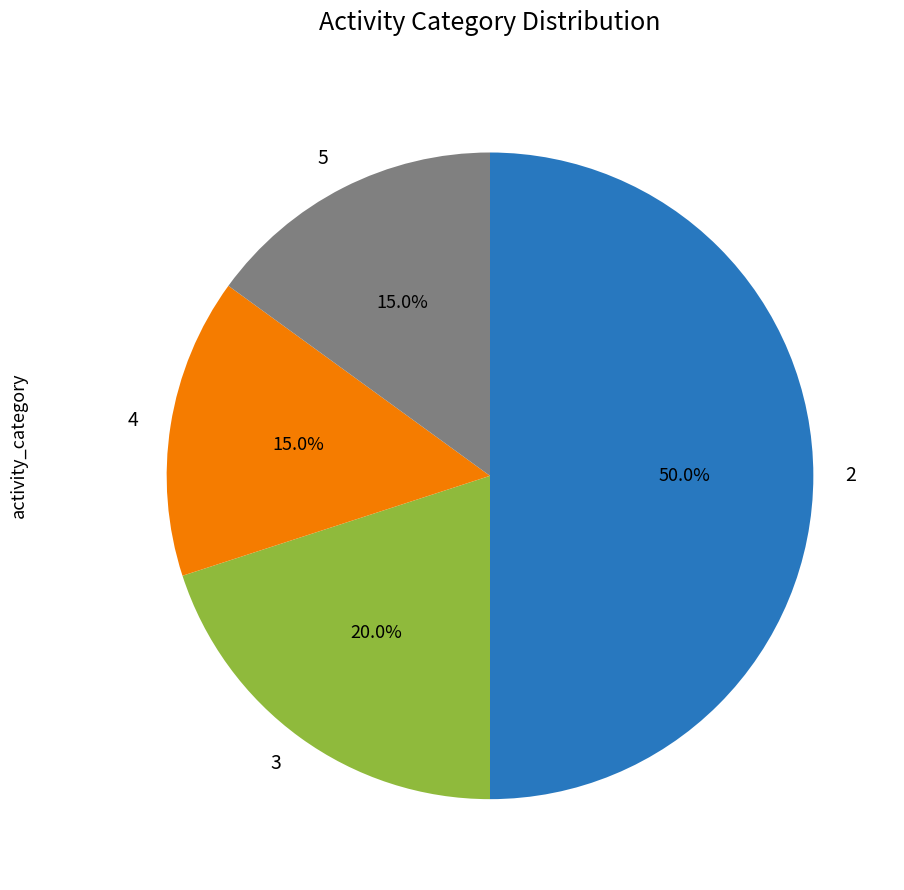

What percentage is NOT represented by 3?

80.0%